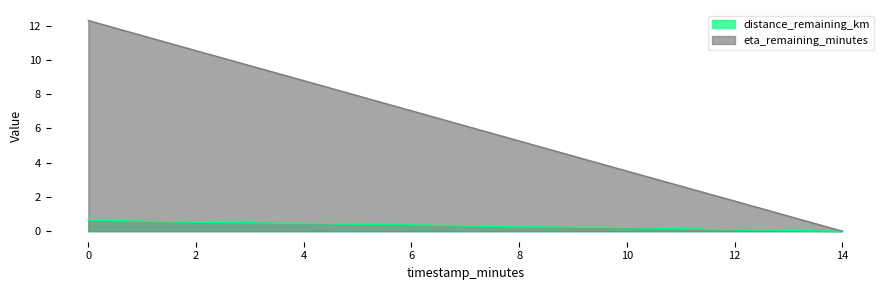

What are all the series names shown in the legend?

distance_remaining_km, eta_remaining_minutes